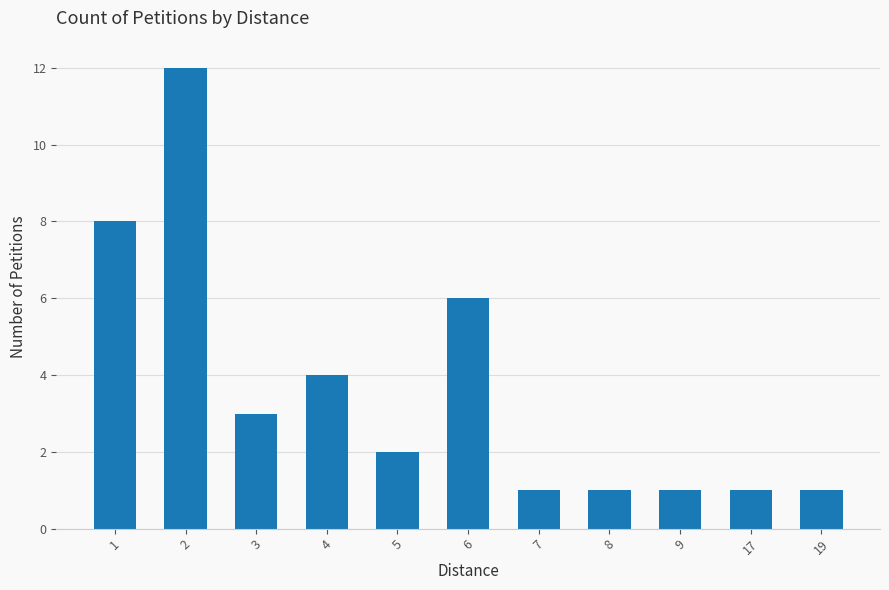

Which has a higher value, 5 or 3?

3